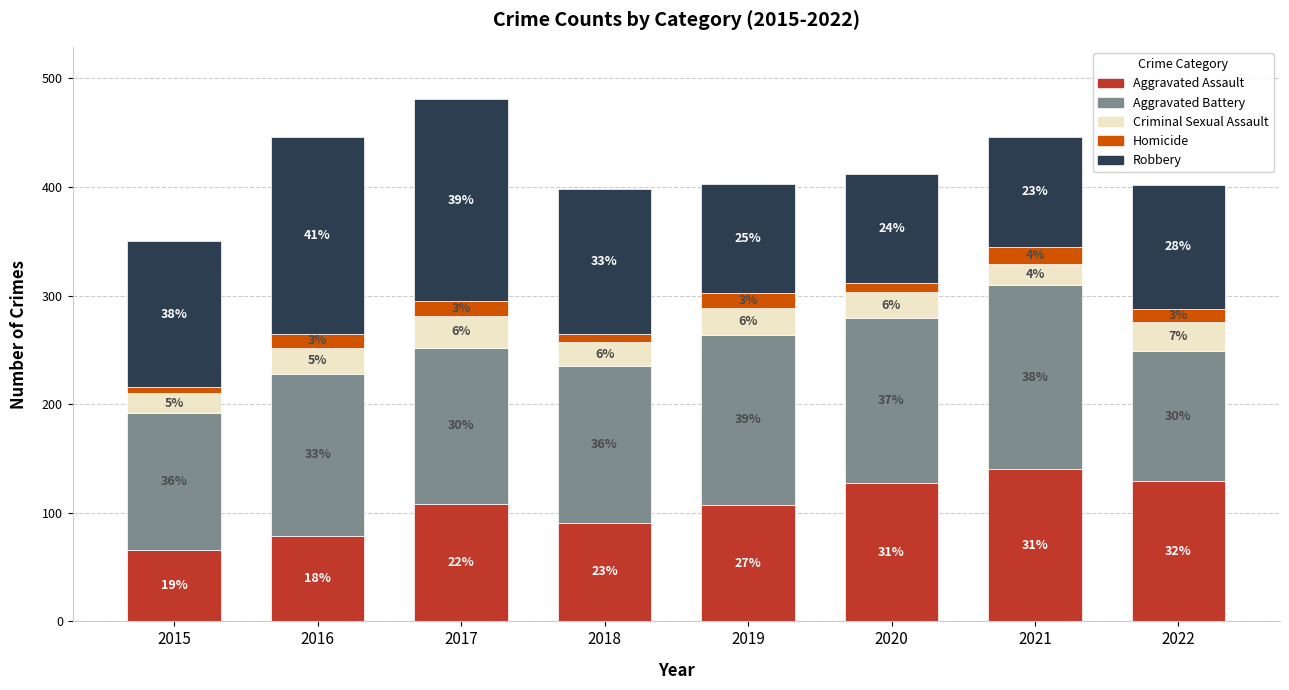

Are the bars grouped side by side (vs. stacked)?

No